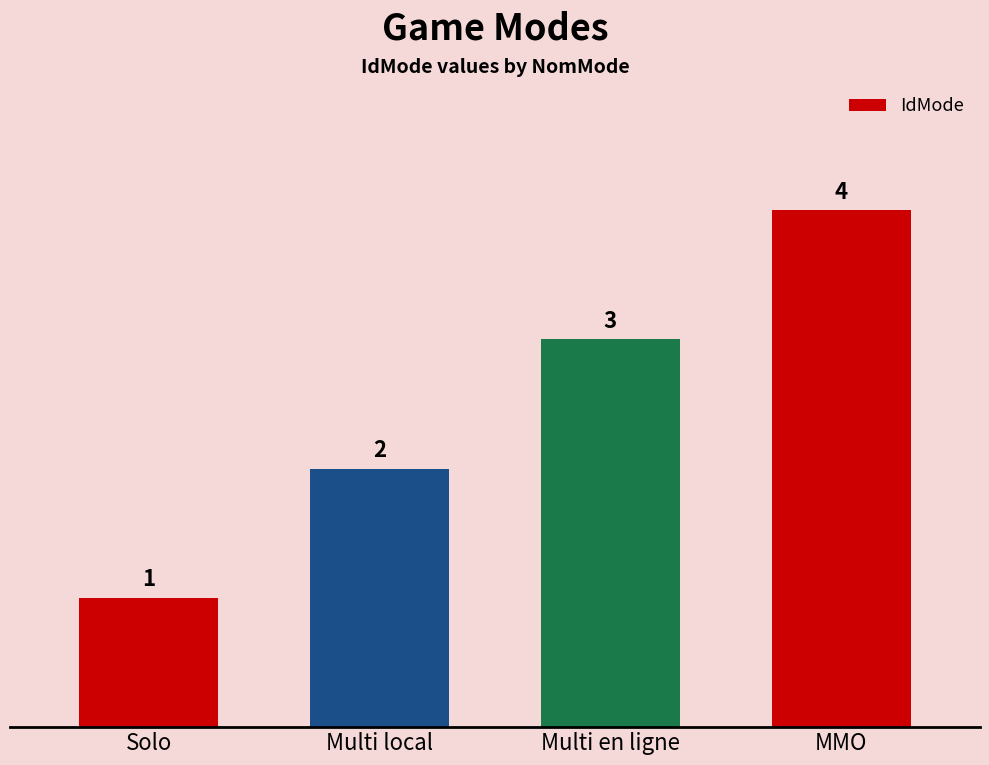

What is the label of the 4th bar from the left?

MMO